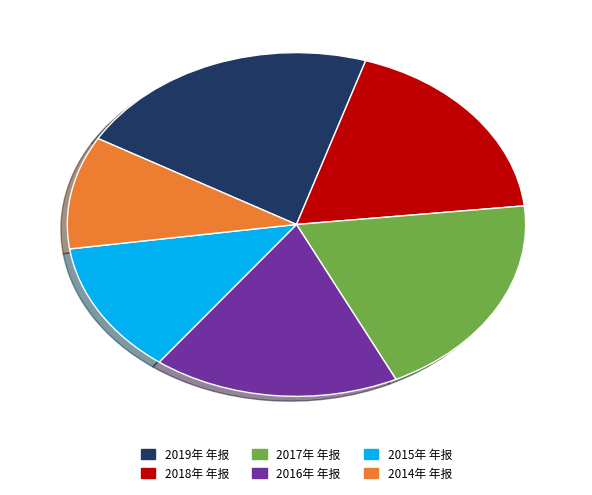

True or false: 2018年 年报 accounts for 18% of the total.

True